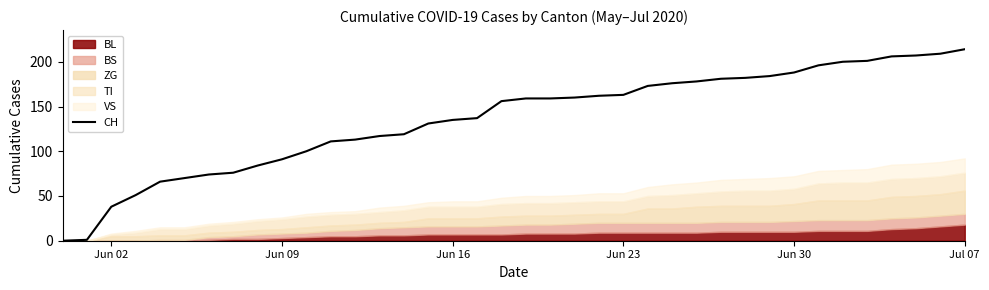

True or false: CH has a value of 188 at Jun 30.

True